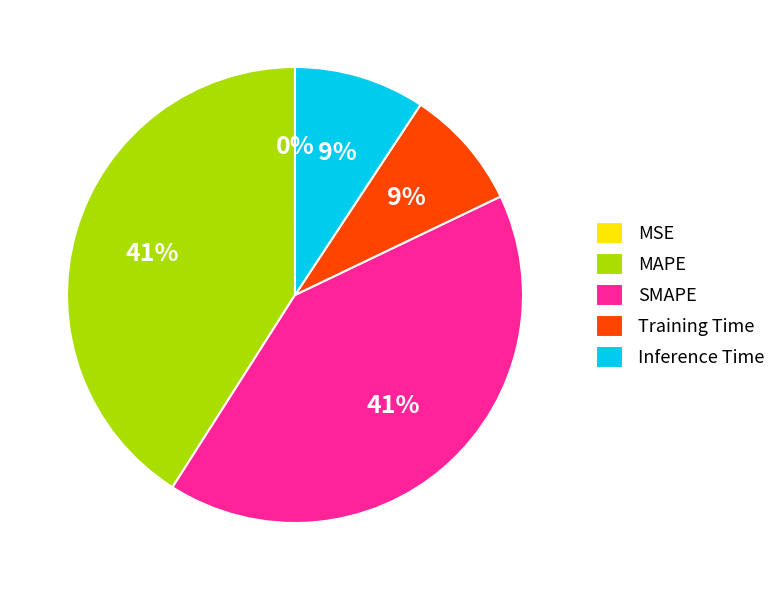

The SMAPE slice represents 33% of the pie. True or false?

False